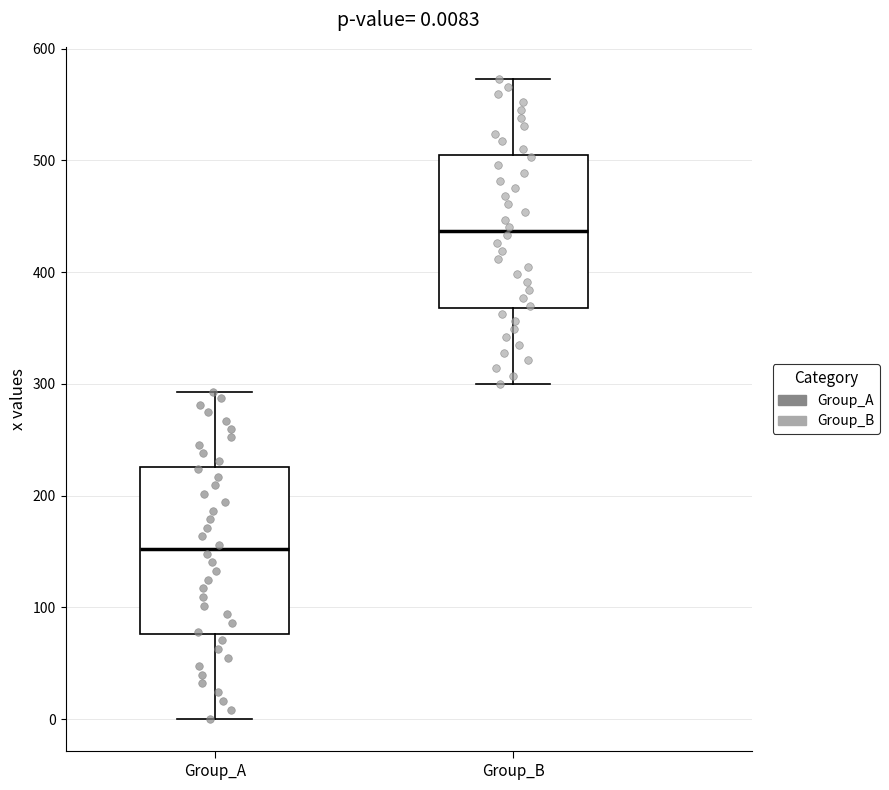

Comparing the boxes themselves (not the whiskers), which one is the tallest?

Group_A